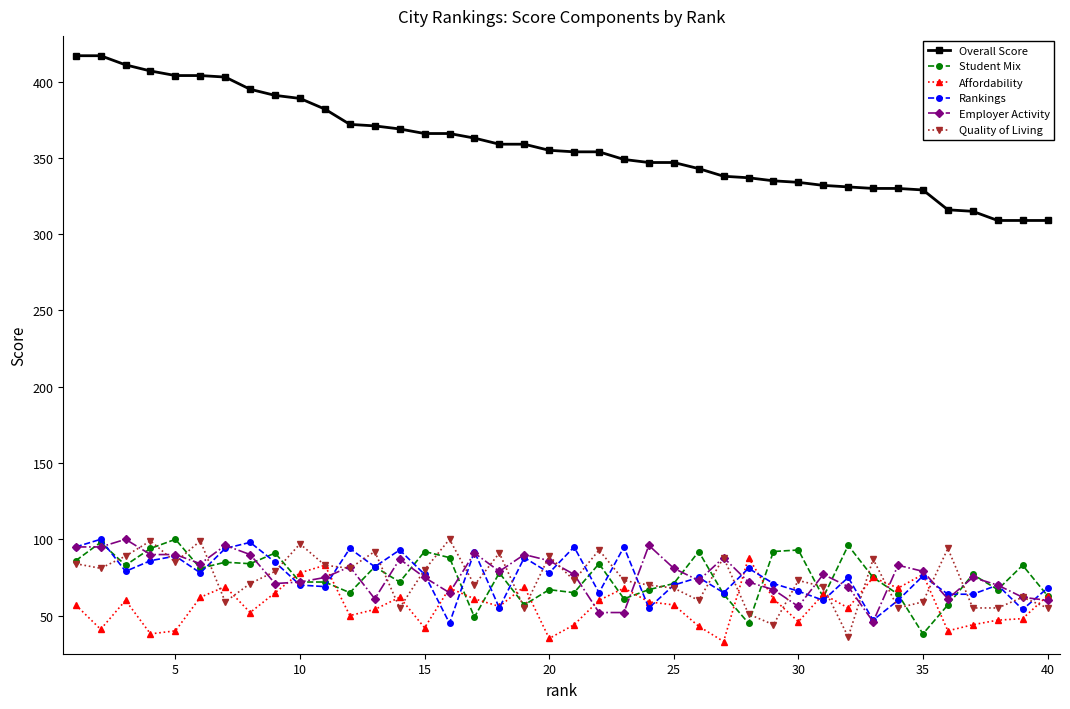

What is the value of the Employer Activity point at the 34th from the left?

83